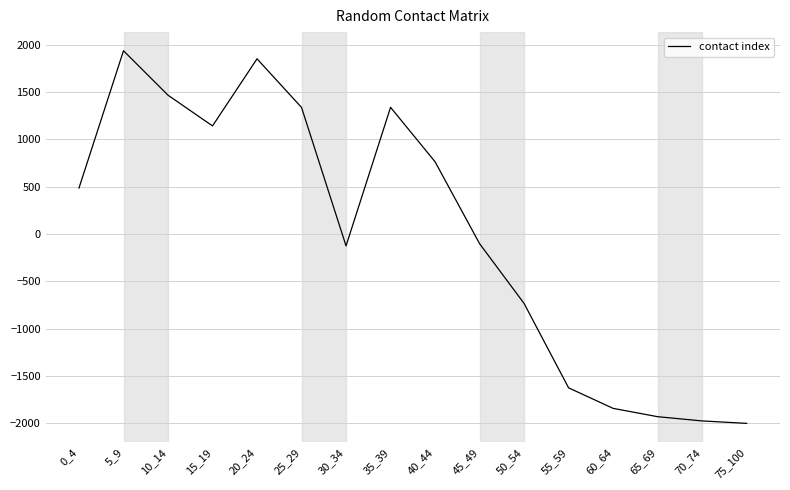

At which label does the data first exceed 486?

0_4